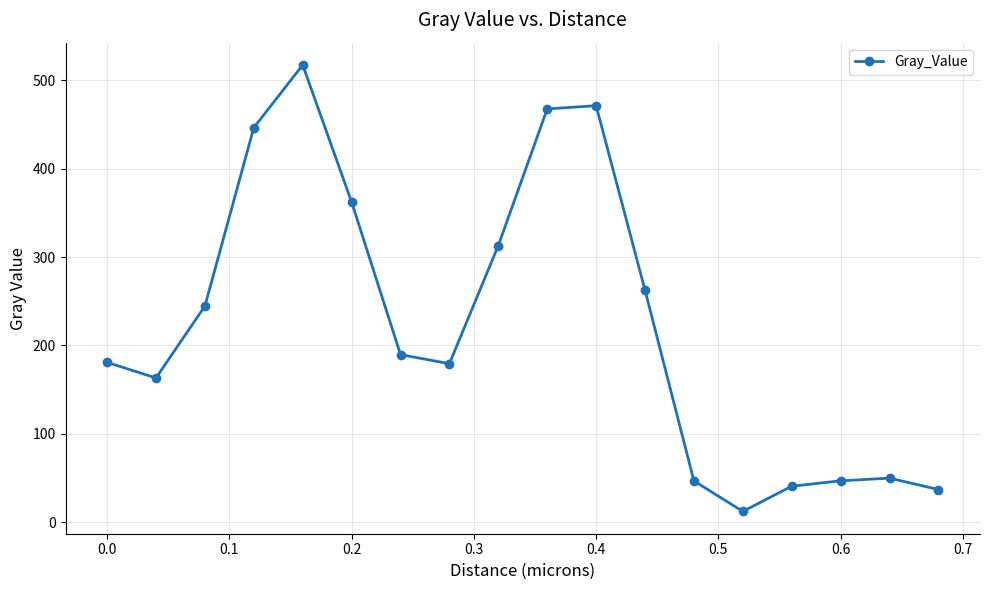

What is the value of the 8th point from the left?

179.3